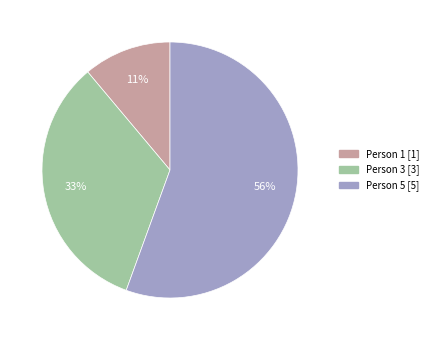

To the nearest percent, what is the average slice percentage?

33%